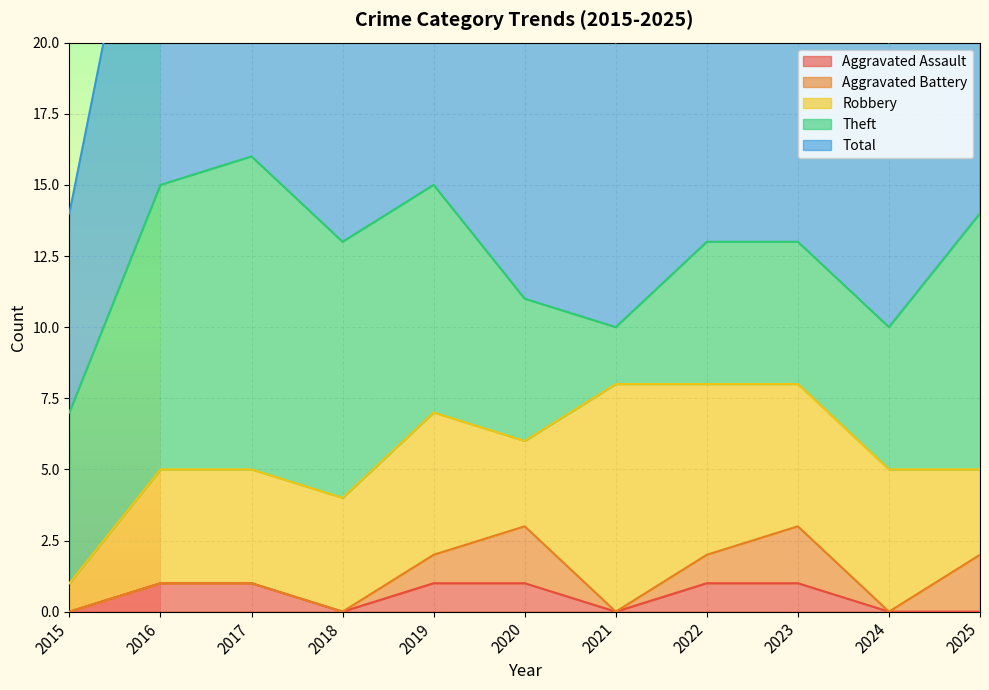

Is it true that Aggravated Battery equals -1 at 2018?

False